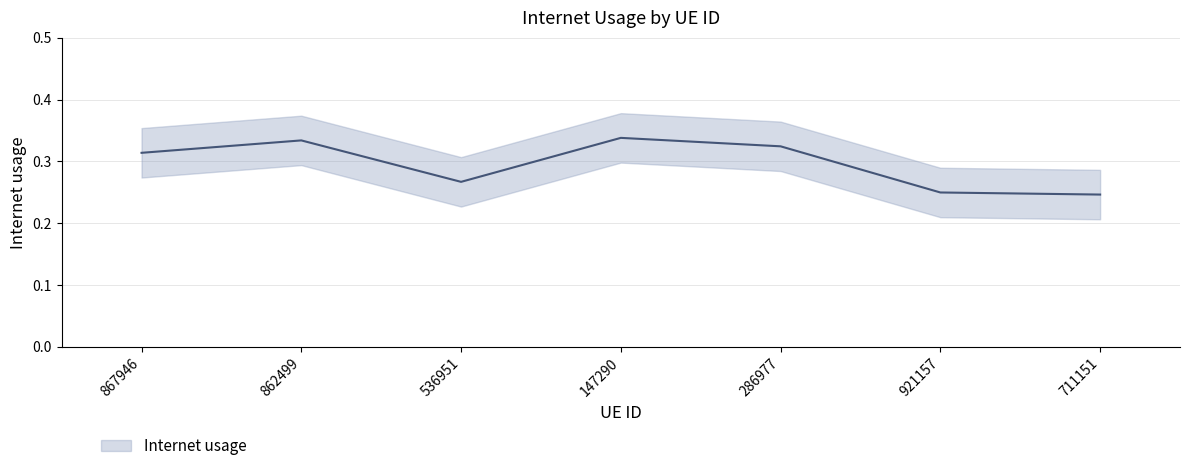

What is the average value?

0.3